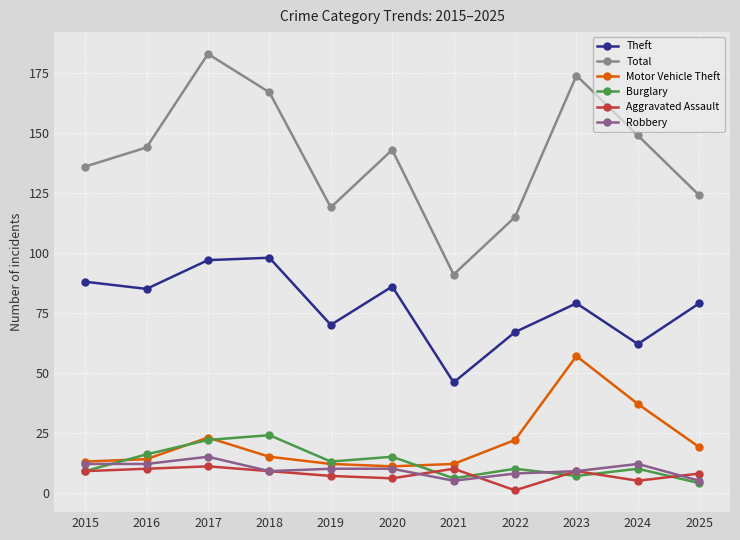

What is the maximum value shown in the chart?

183